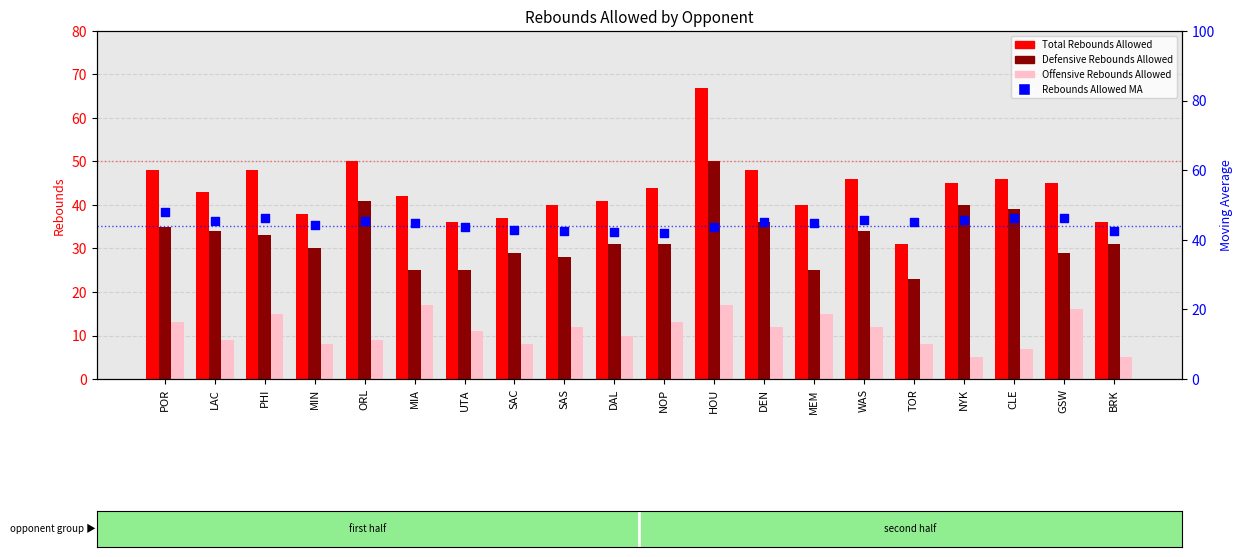

Which series has the widest spread of Y values?

Total Rebounds Allowed